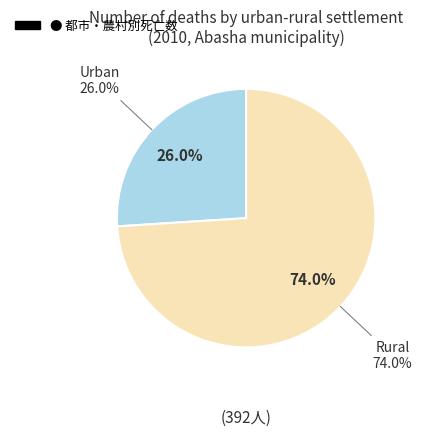

What is the total percentage of Urban and Rural?

100.0%